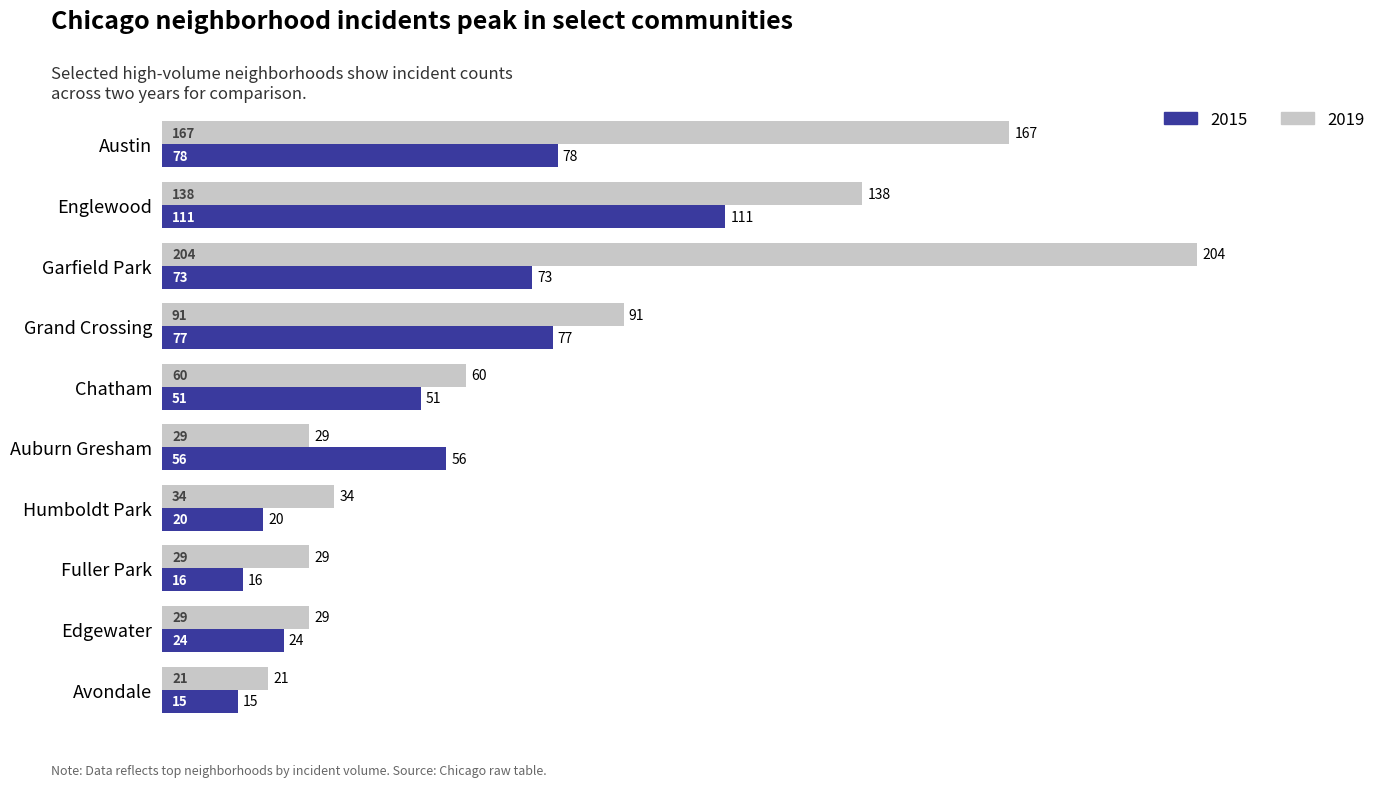

At which category is the sum across all series the highest?

Garfield Park